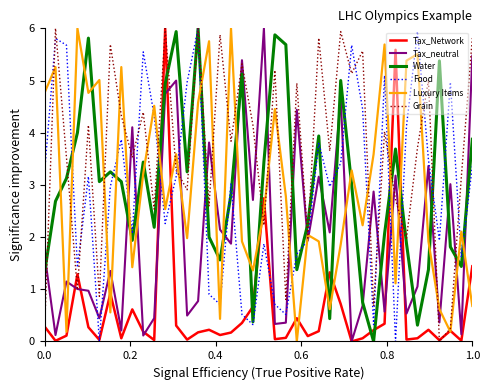

What is the average value of the Tax_neutral series?

2.1